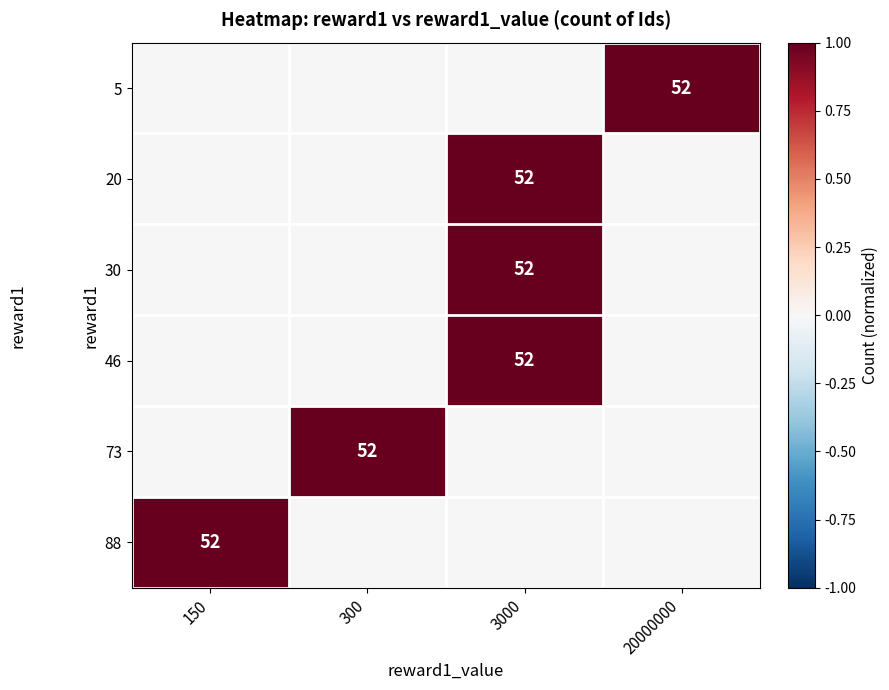

Is it true that 88 equals 16 at 150?

False